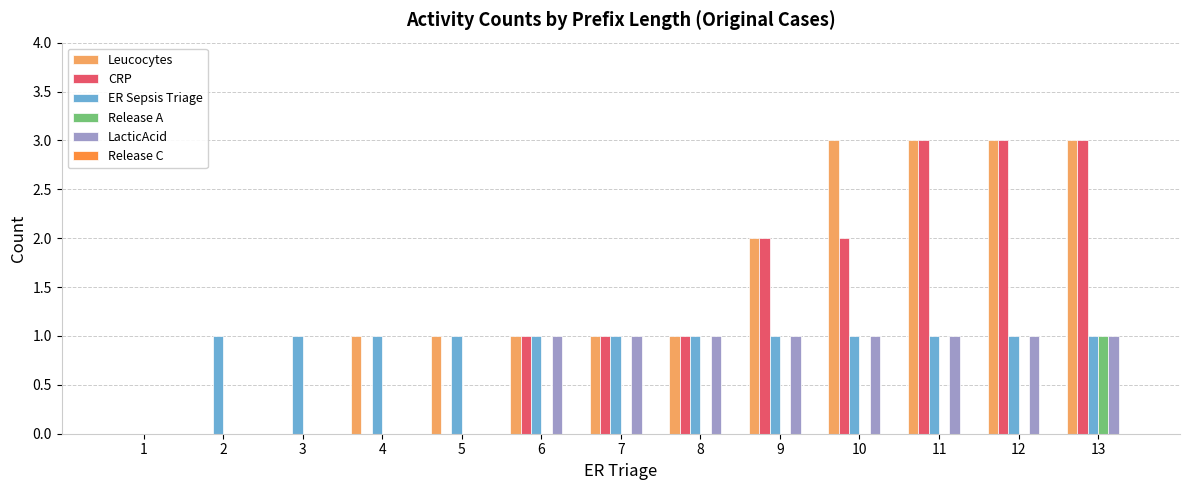

Which series changed the most between 8 and 10?

Leucocytes